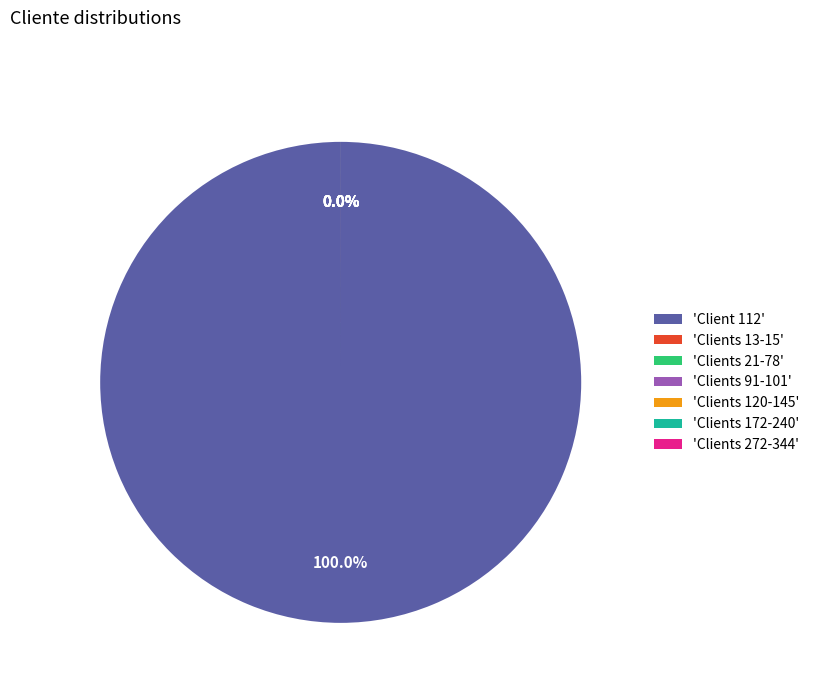

How many slices are in this pie chart?

7